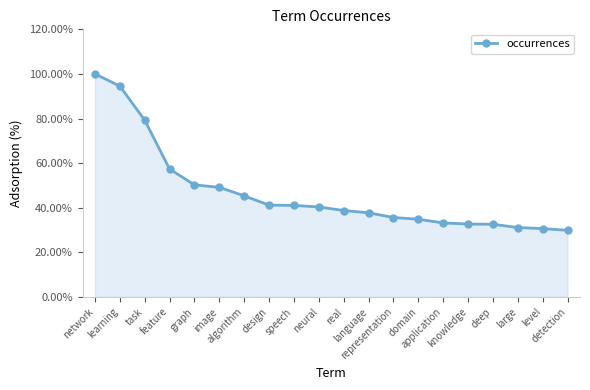

How many lines are shown in the chart?

1